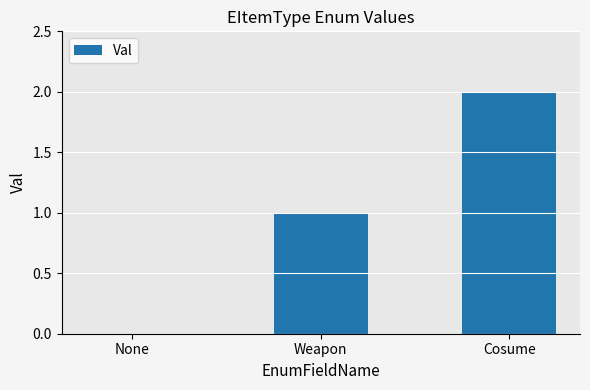

Which has a higher value, Weapon or None?

Weapon